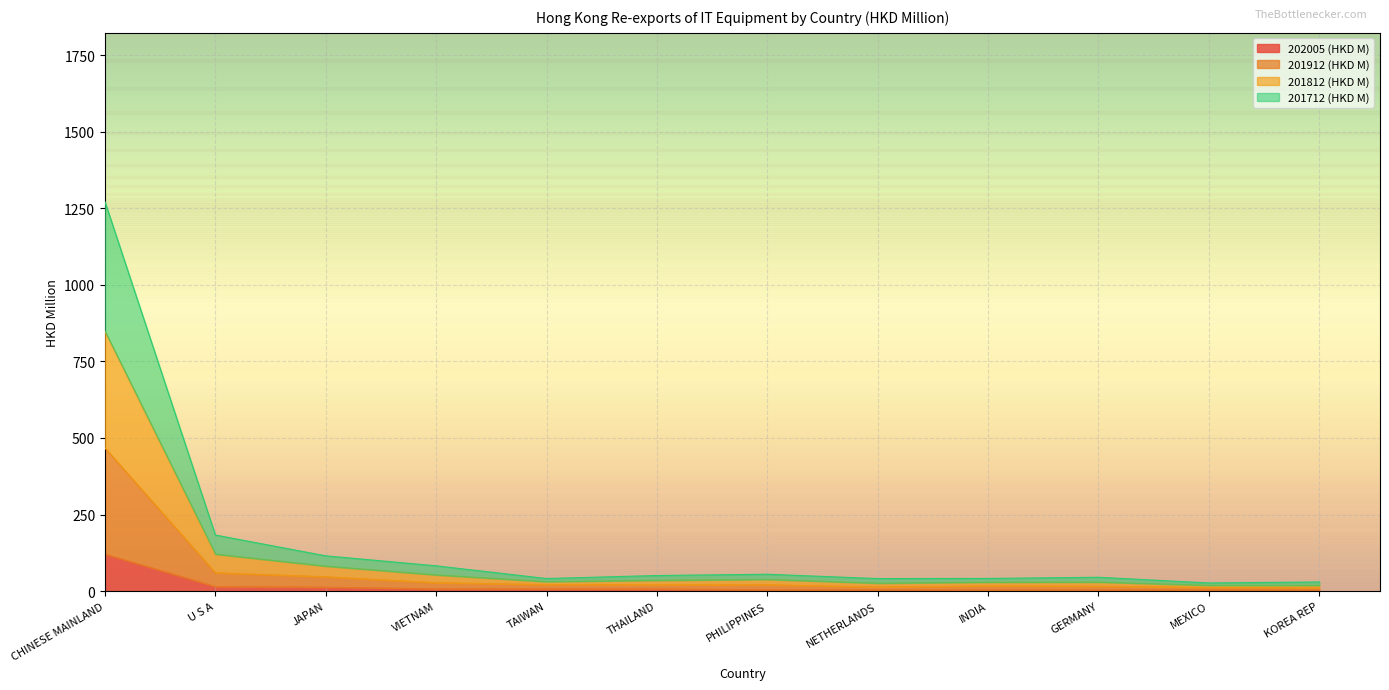

The 202005 (HKD M) series shows 4.7 at TAIWAN. True or false?

False